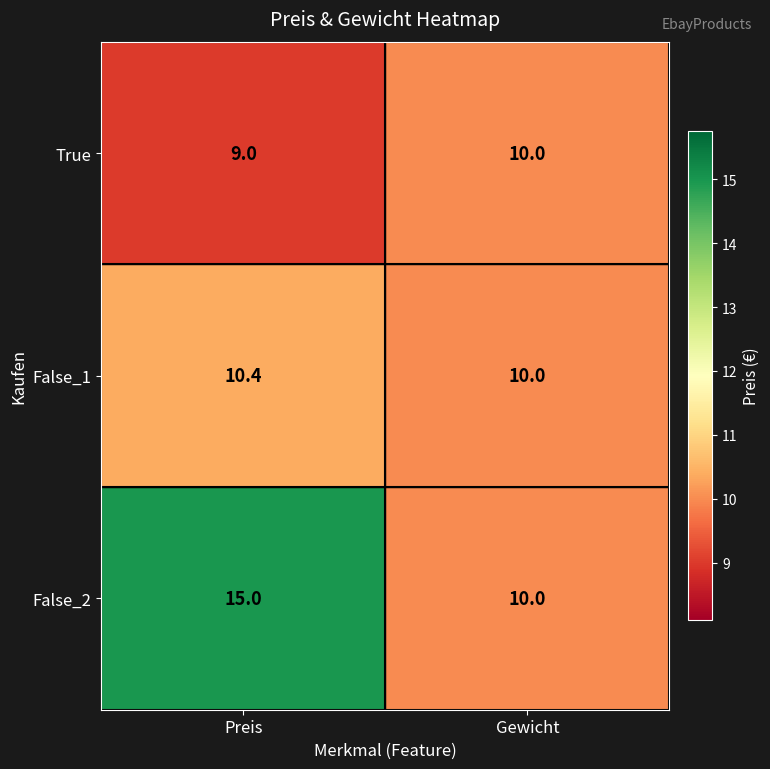

At how many categories does at least one series exceed 12?

1